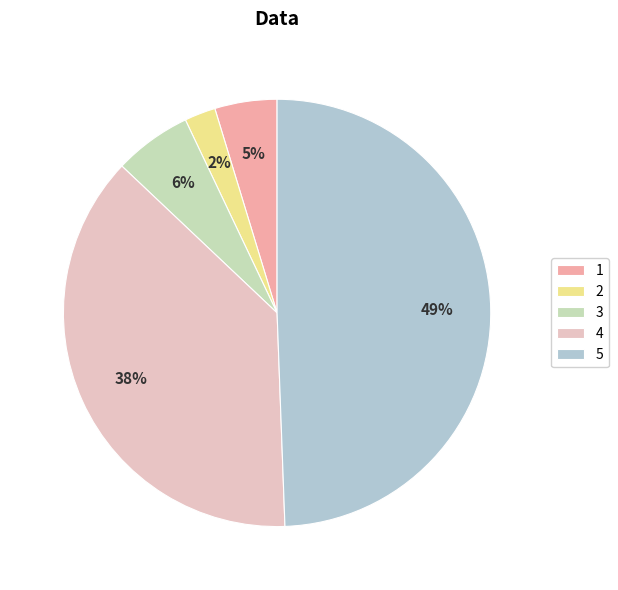

To the nearest percent, what is the average slice percentage?

20%